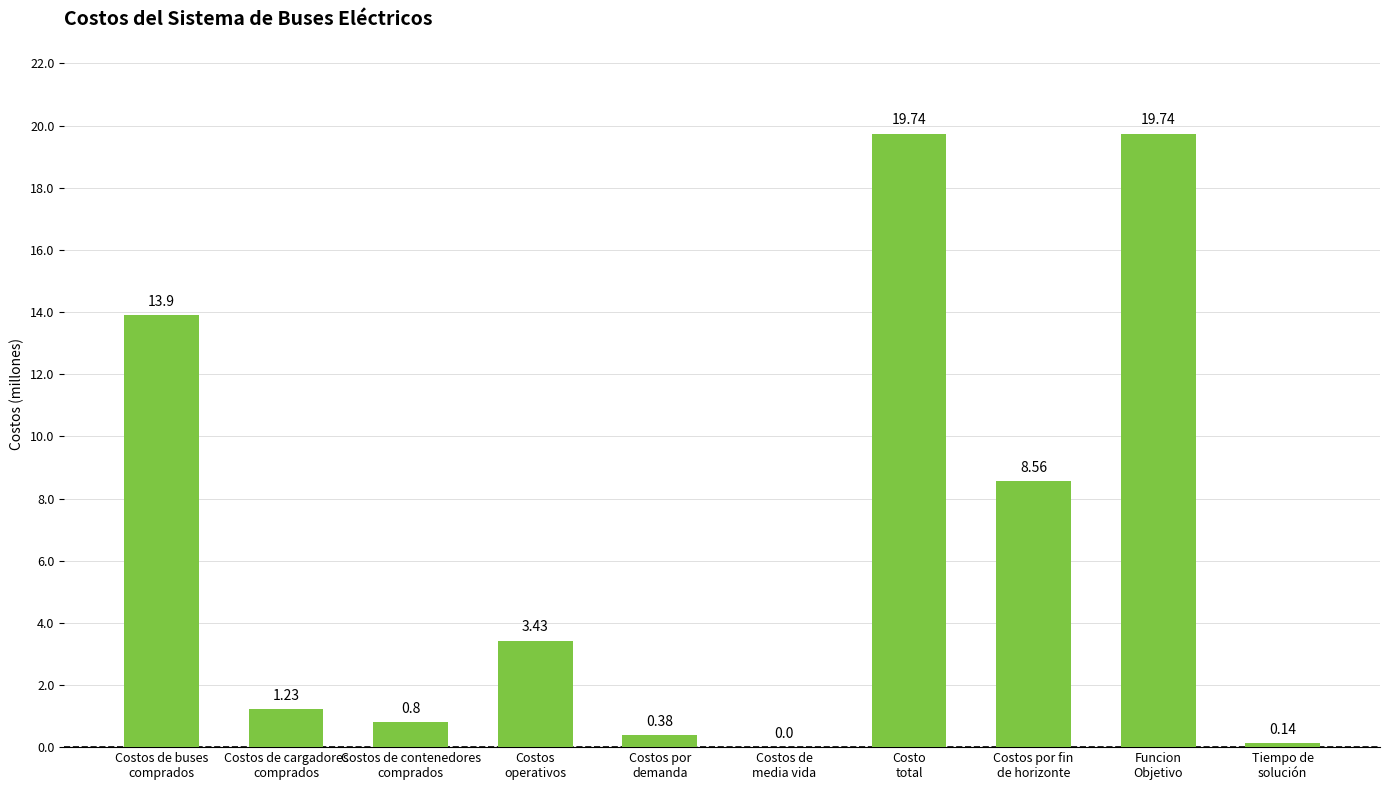

Does the chart contain stacked bars?

No